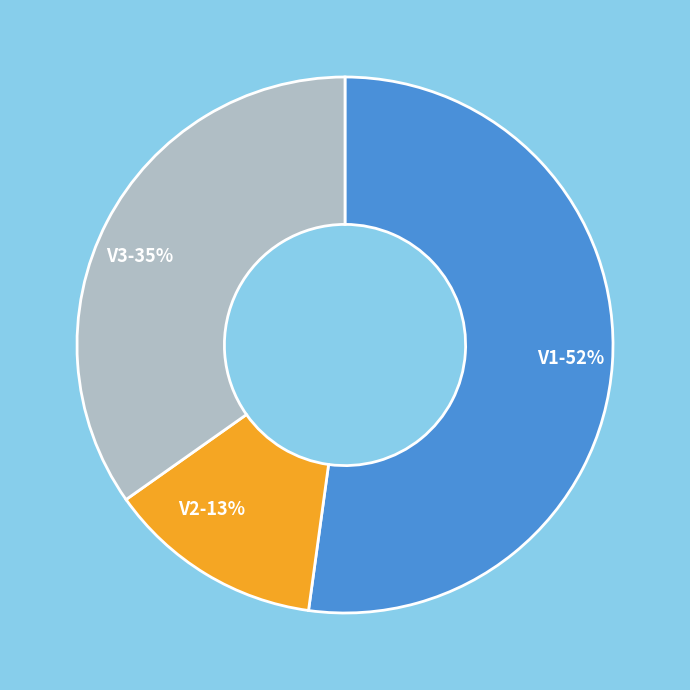

Count the number of slices in the pie.

3